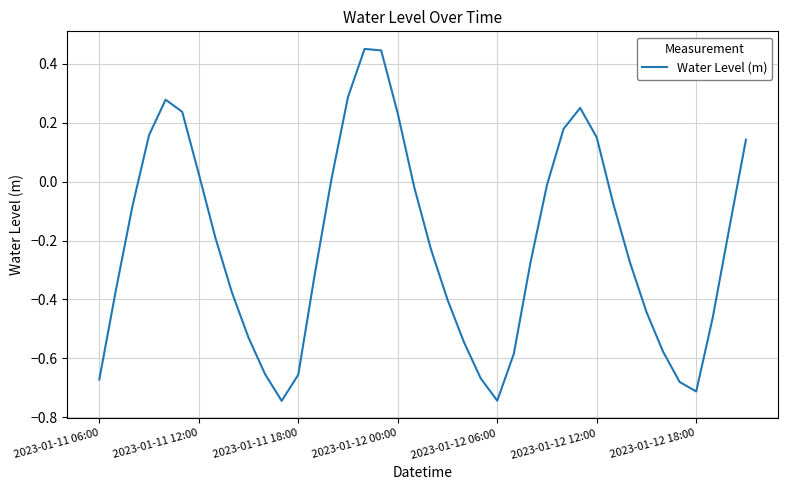

What is the difference between the maximum and minimum values?

1.2